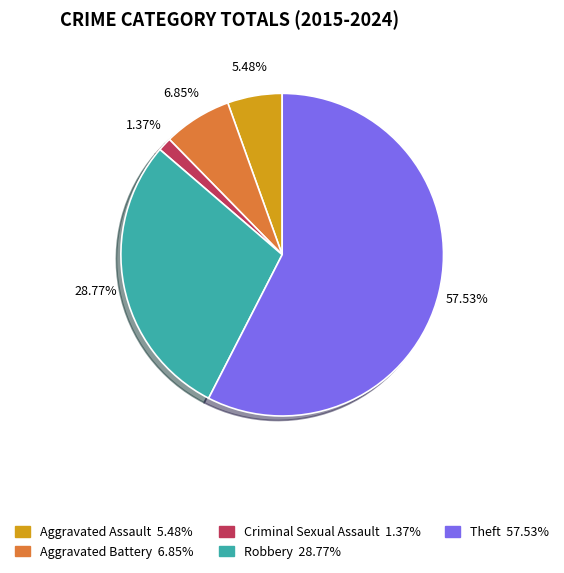

Which category accounts for the majority?

Theft